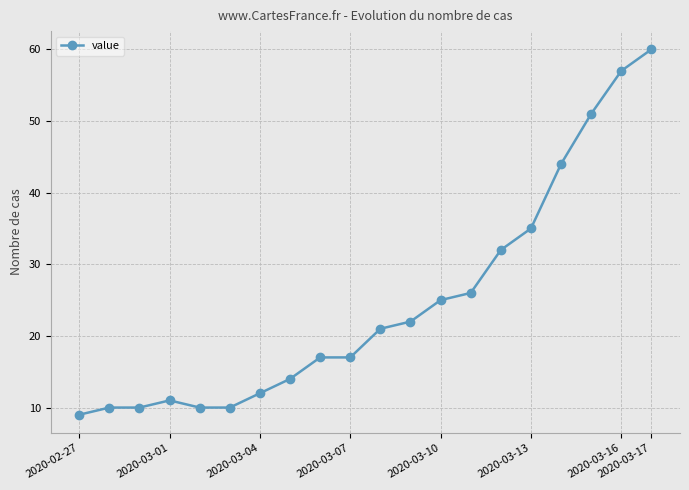

What is the minimum value shown in the chart?

9